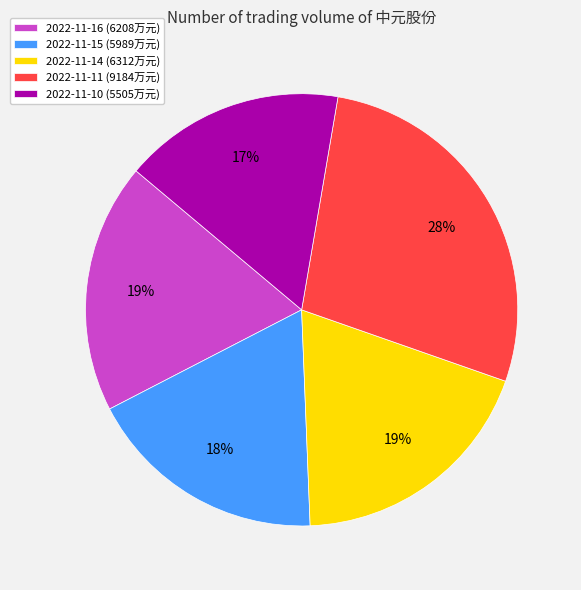

True or false: 2022-11-15 accounts for 18% of the total.

True